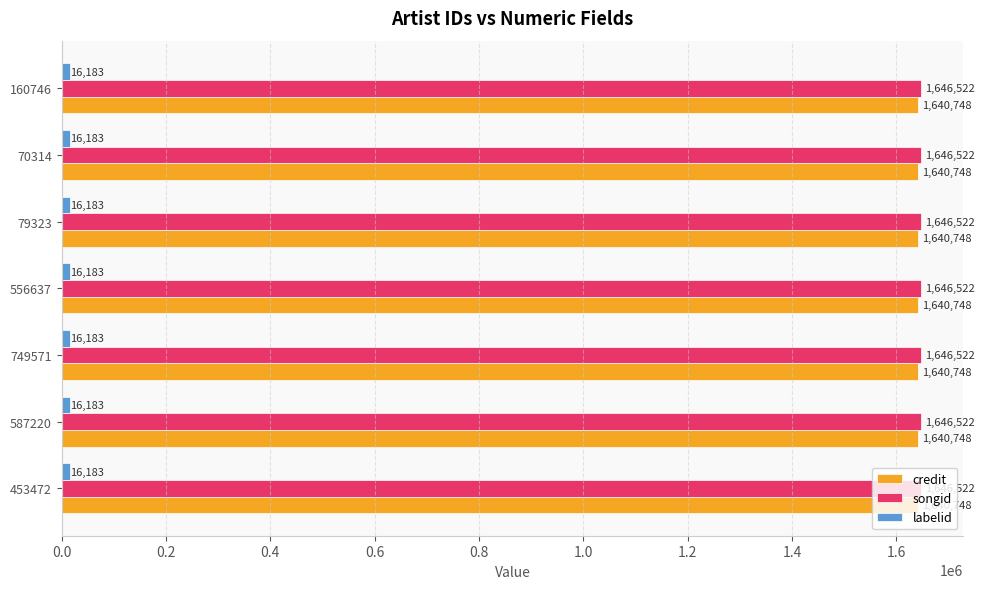

The value of credit at 453472 is 1640748. True or false?

True